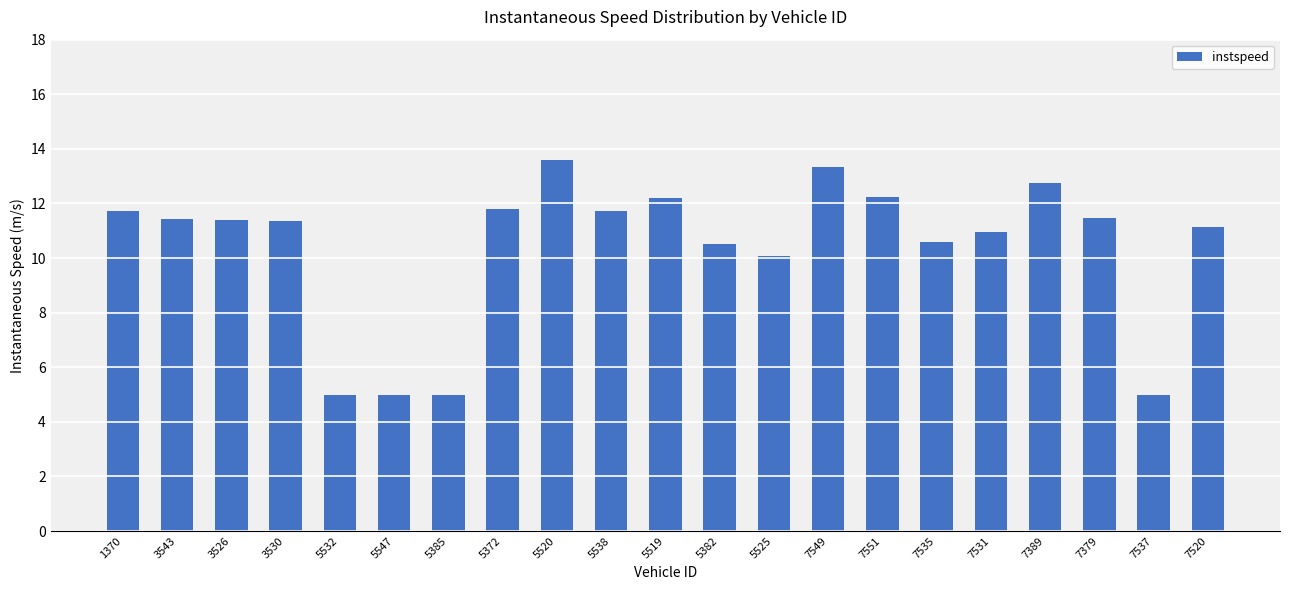

Where is the data nearest to the value 9?

5525